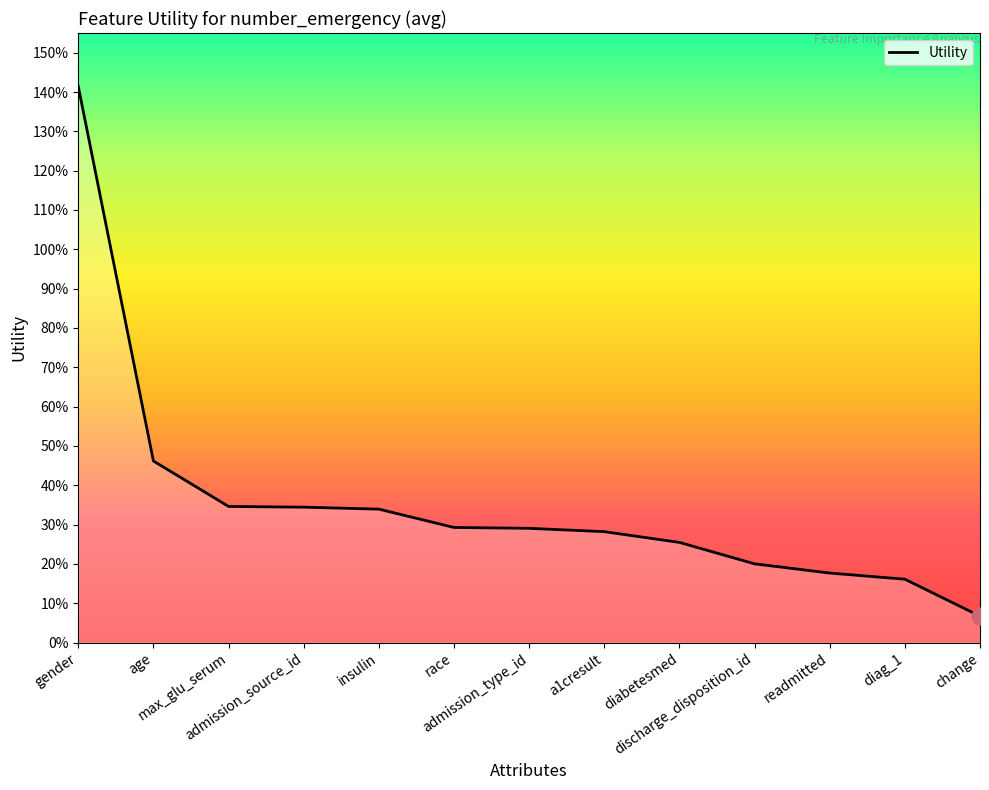

Which has a higher value, insulin or readmitted?

insulin